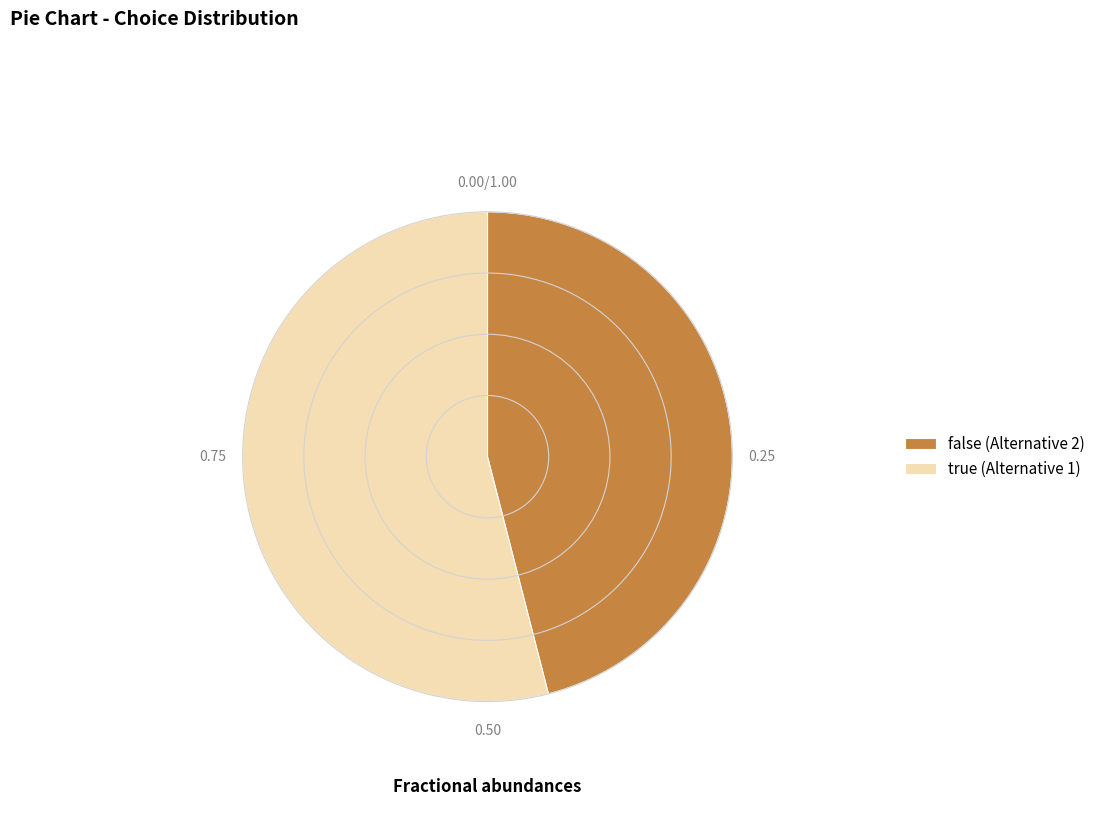

How many segments does this pie chart have?

2